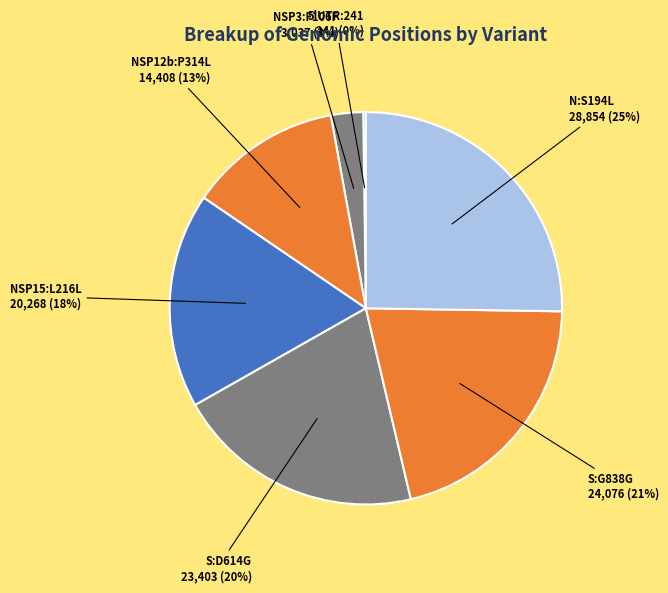

Is there any slice that represents more than half of the pie?

No